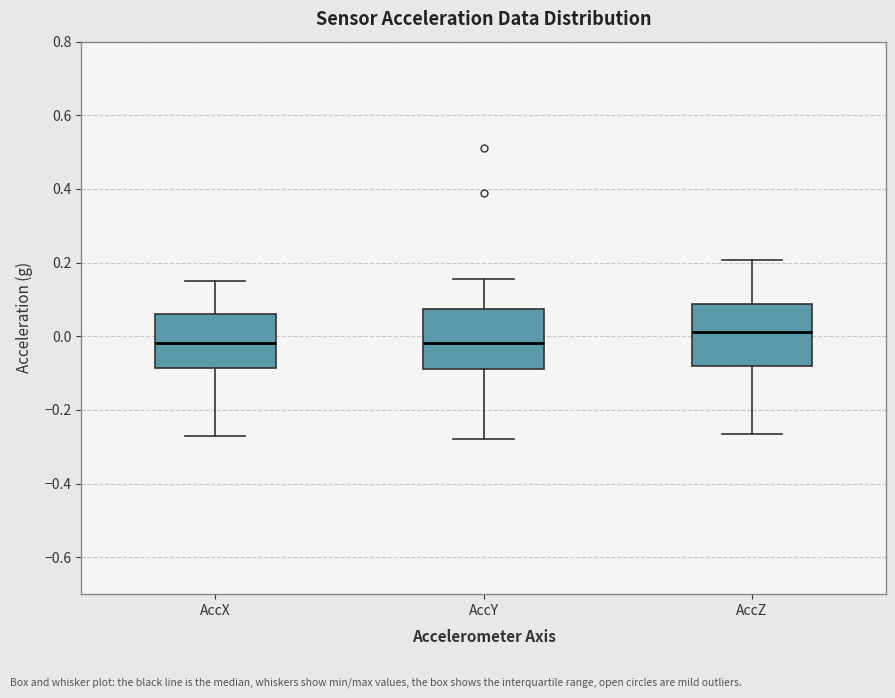

Reading left to right, transcribe this box plot: for each box, give where its median line is, the range the box spans, and where its two whiskers end, as read against the y-axis. The values are not printed on the chart, so give them approximately, as read against the axis.

AccX: median -0.02, box -0.08 to 0.06, whiskers -0.28 to 0.14
AccY: median -0.02, box -0.08 to 0.08, whiskers -0.28 to 0.16
AccZ: median 0.02, box -0.08 to 0.08, whiskers -0.26 to 0.20